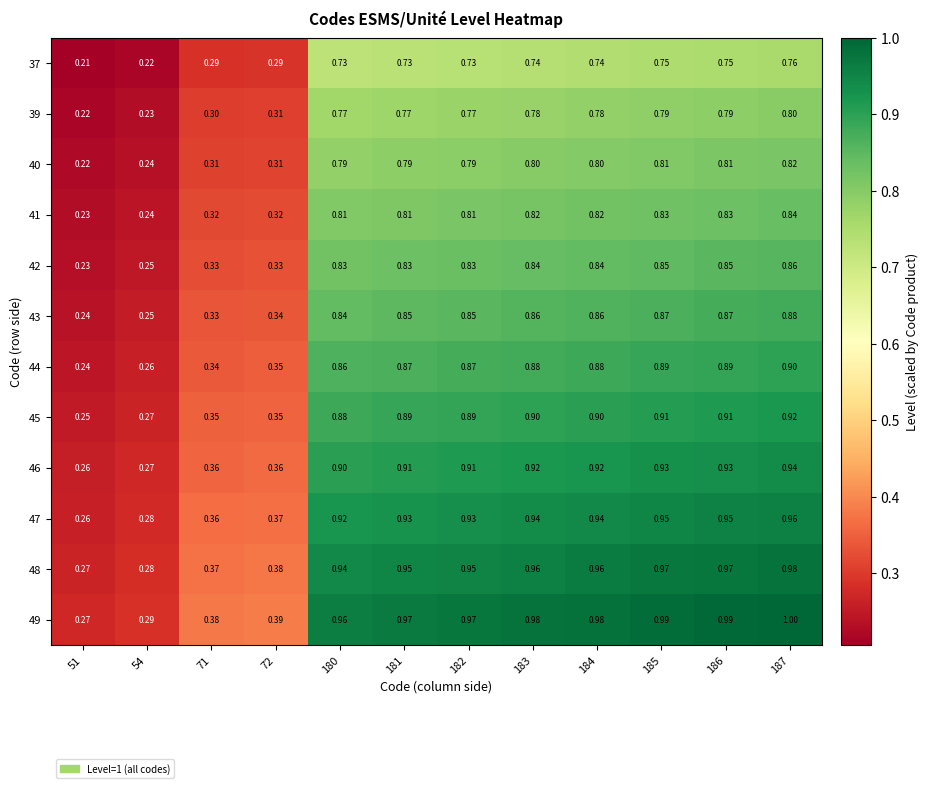

Is the value of 43 at 51 greater than the value of 37 at 185?

No